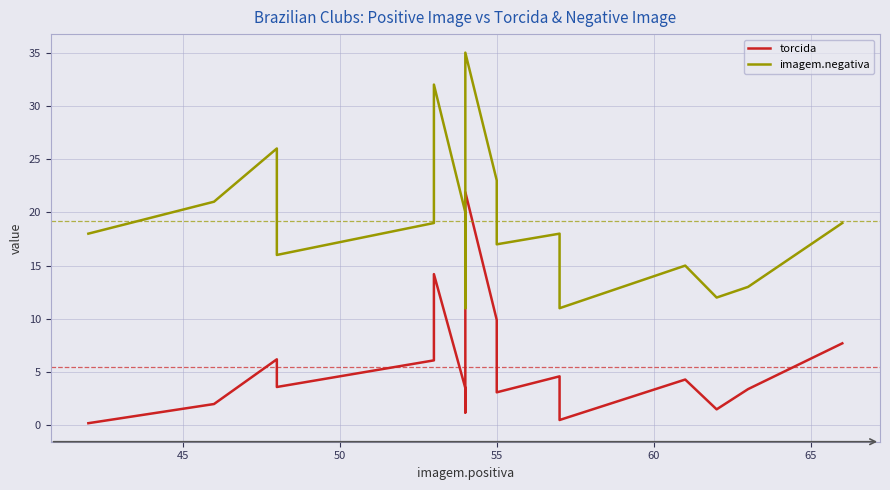

What are all the series names shown in the legend?

torcida, imagem.negativa